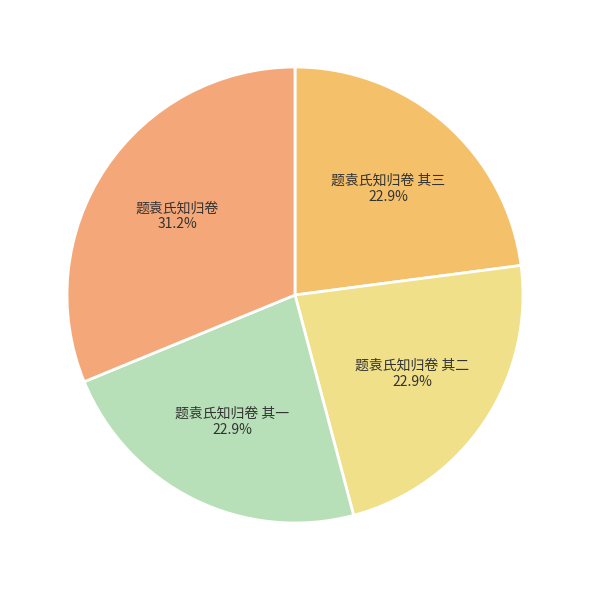

To the nearest percent, what is the average slice percentage?

25%